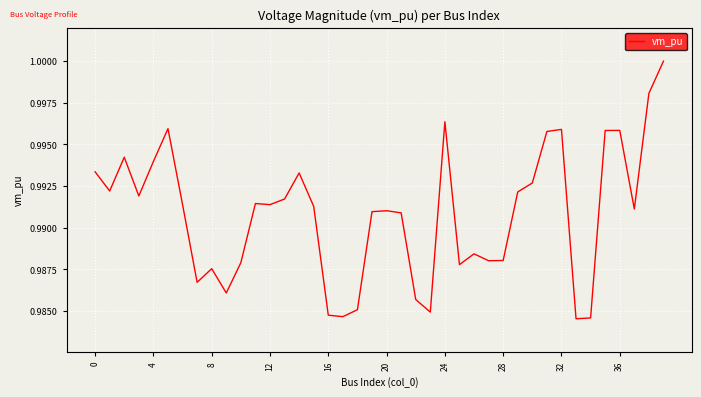

What is the minimum value shown in the chart?

1.0